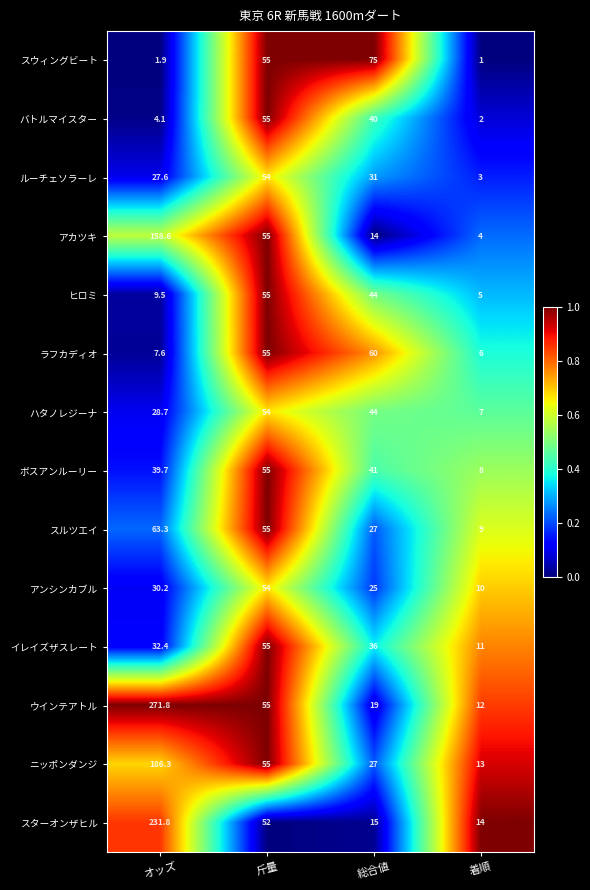

The value of スルツエイ at 着順 is 9.0. True or false?

True